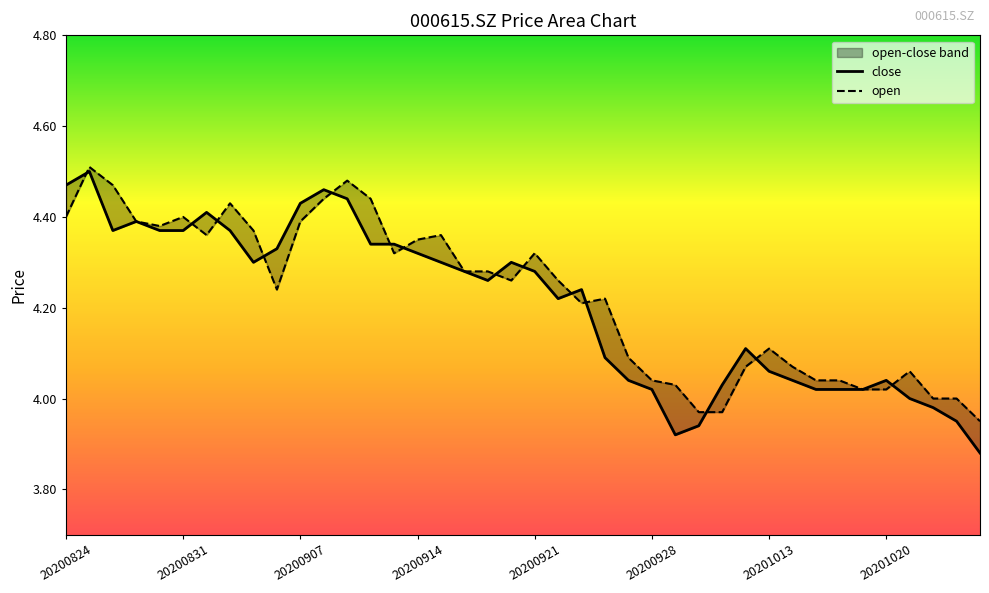

In open, how many points are higher than both neighbors (excluding endpoints)?

9